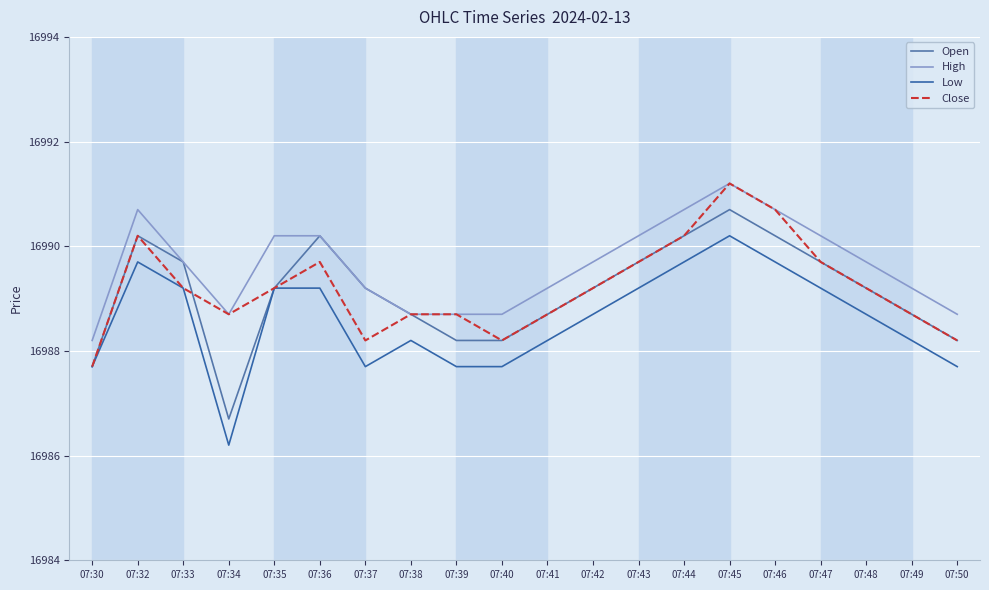

The Close series shows 16988.7 at 07:49. True or false?

True